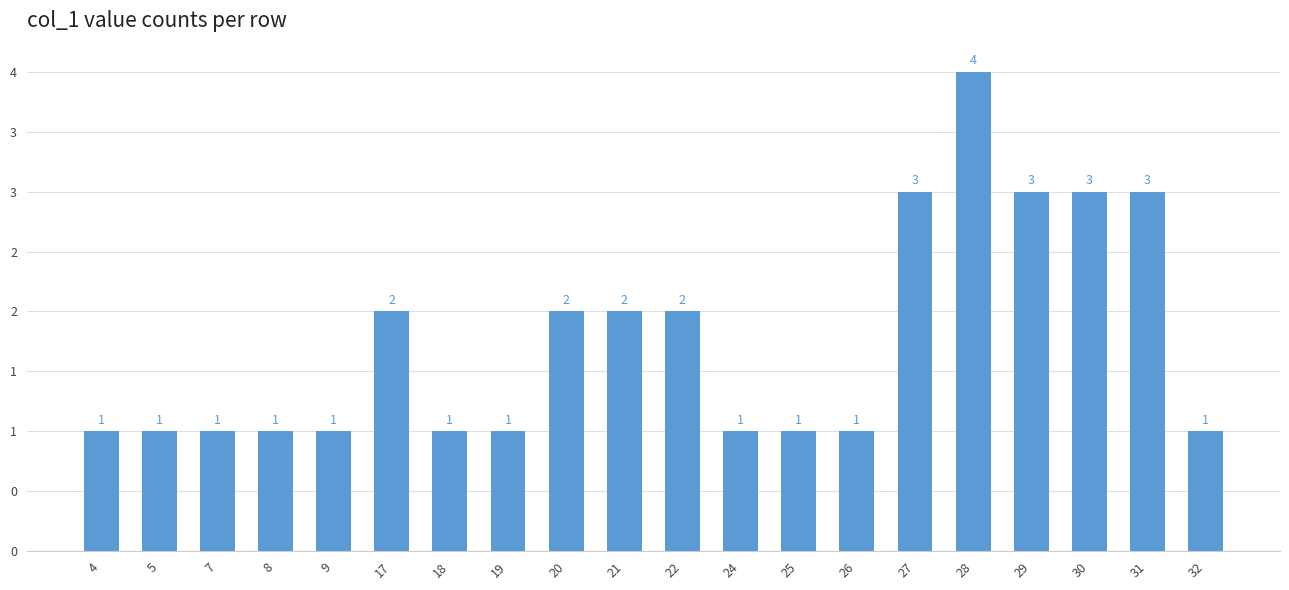

What is the greatest value displayed?

4